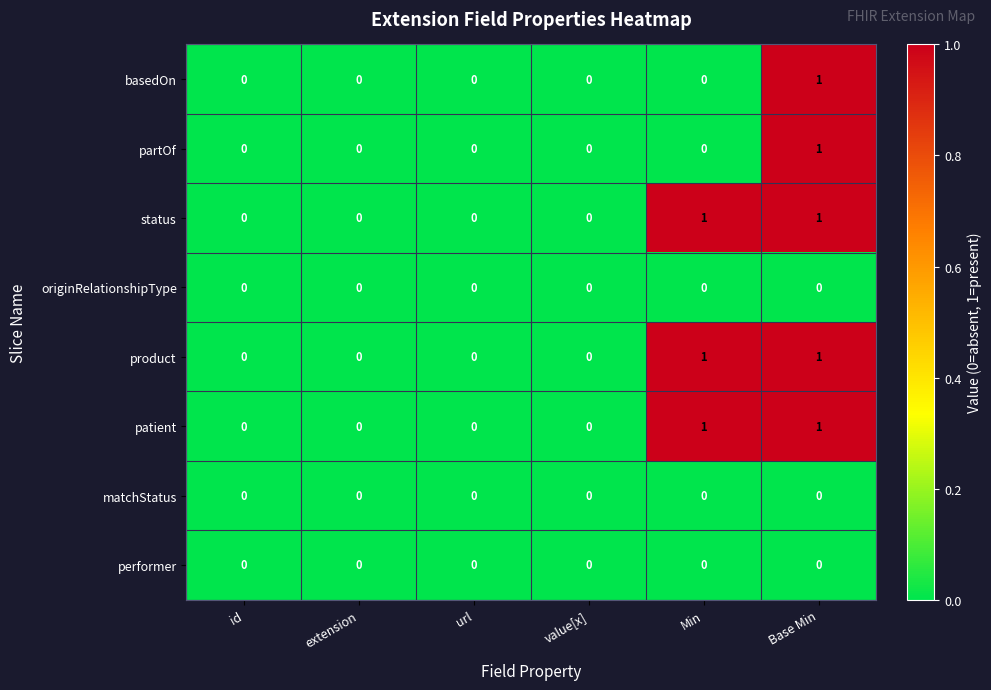

Count the number of data series in this chart.

8